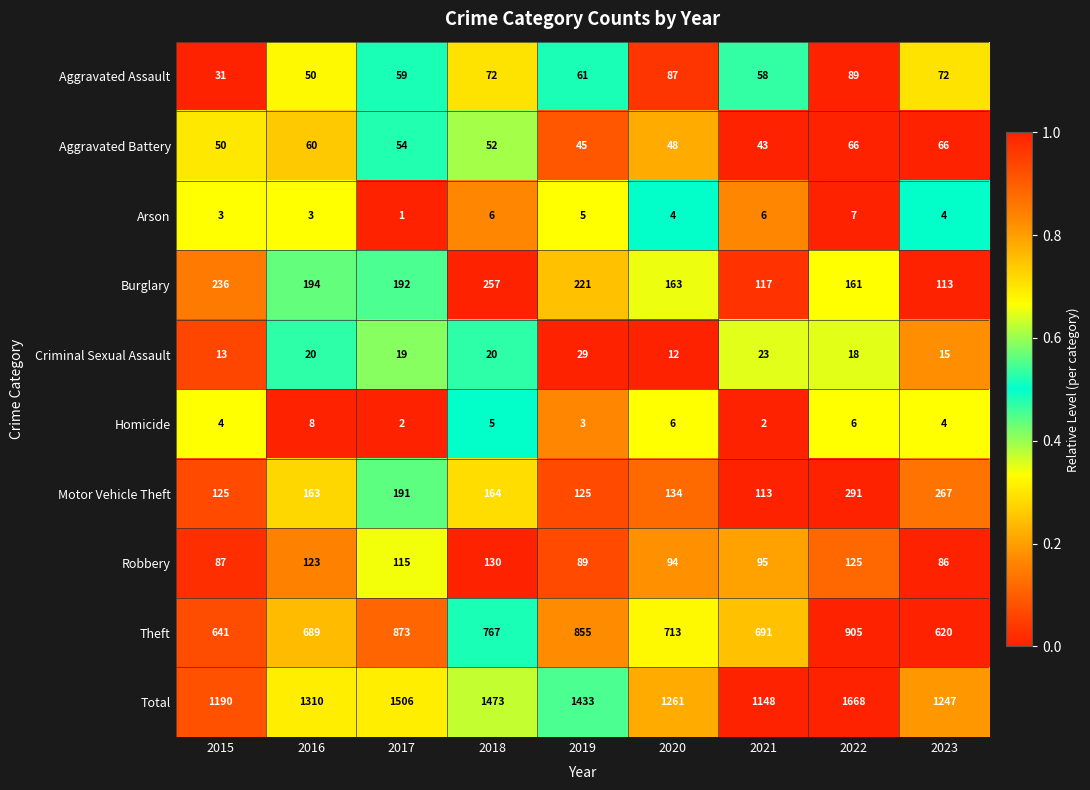

Which series has the widest spread of values?

Total